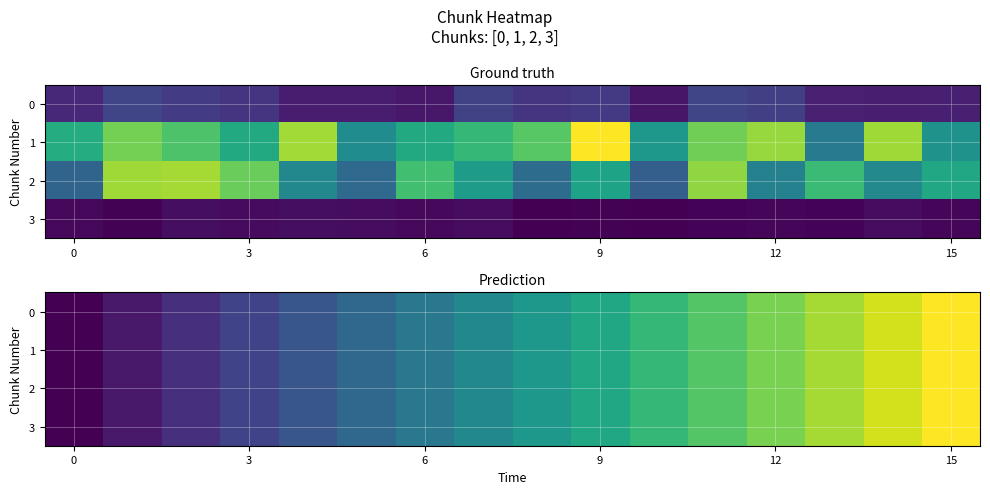

What is the difference between the maximum and minimum values in the 1 series?

0.8